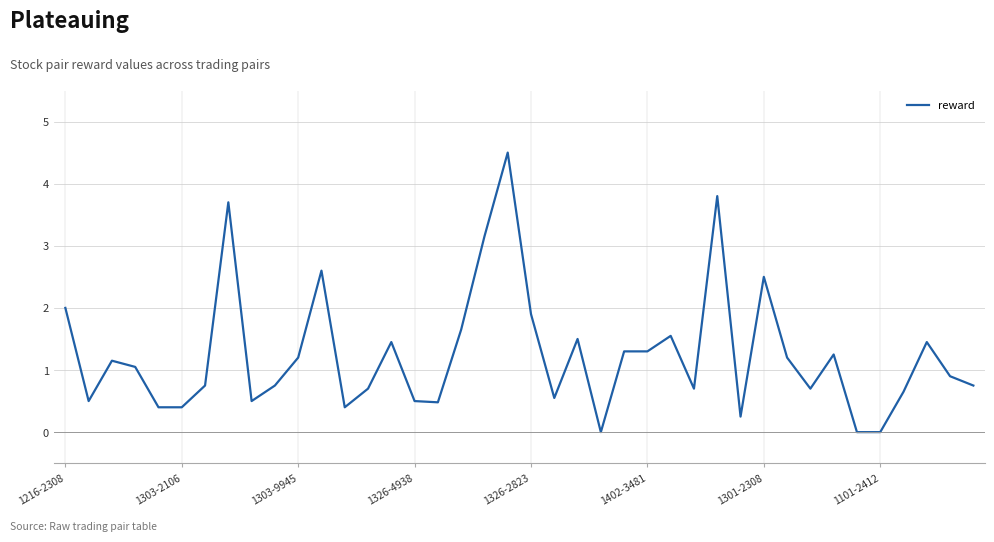

What is the difference between the maximum and minimum values?

4.5